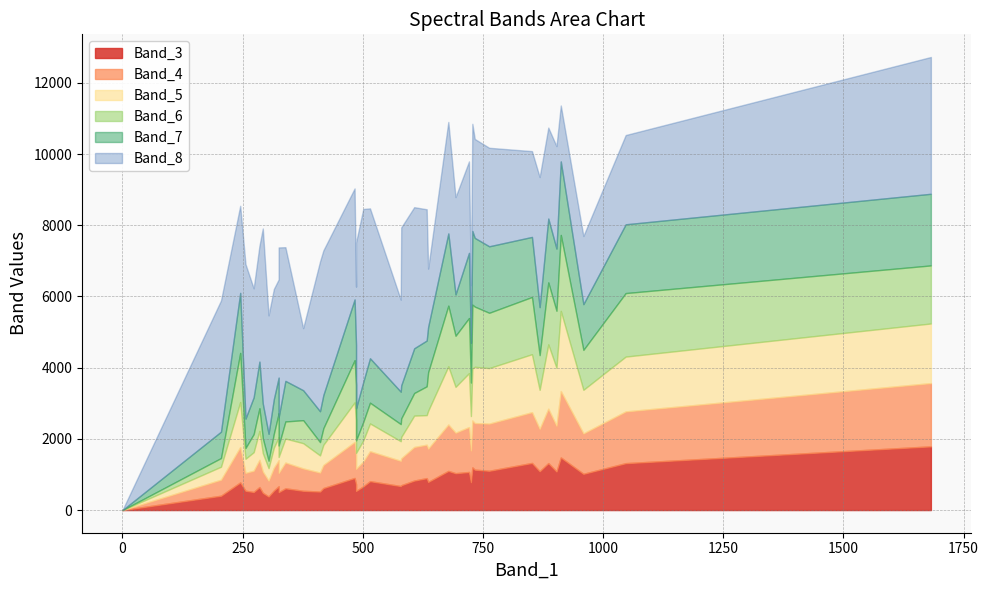

True or false: Band_4 and Band_7 intersect in this chart.

False